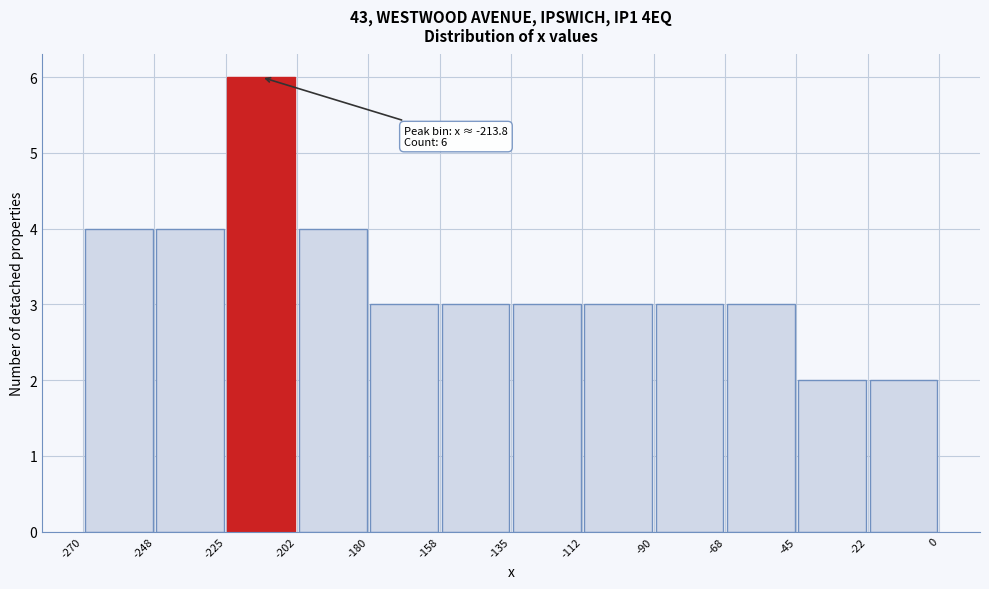

Which range on the x-axis has the tallest bar?

-225 to -202